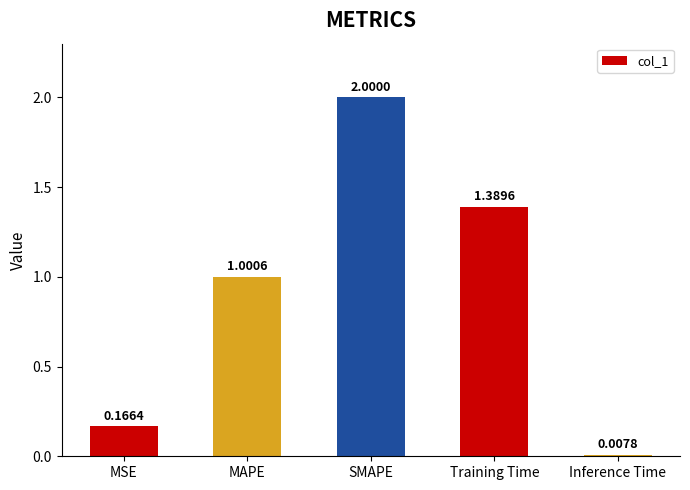

How many series are shown in this chart?

1